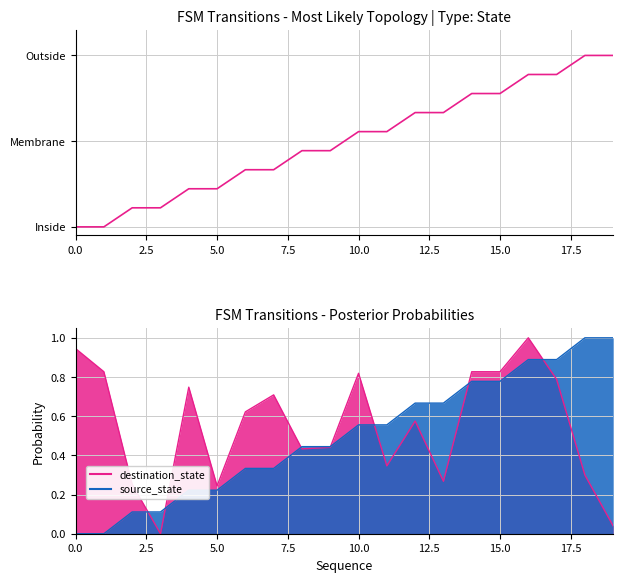

Is it true that the value at 12 is 0.7?

True